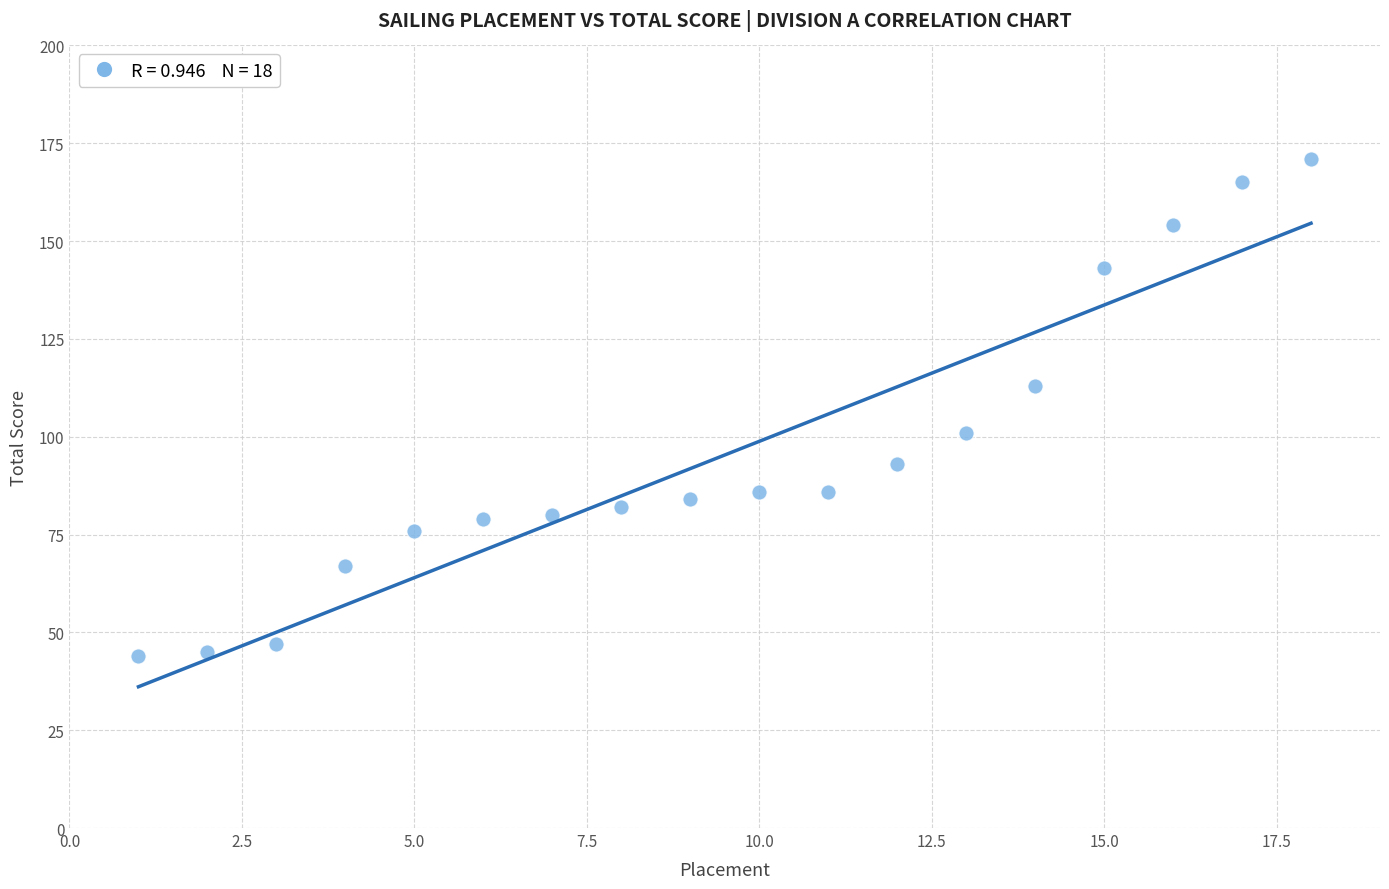

What is the range of X values (max minus min)?

17